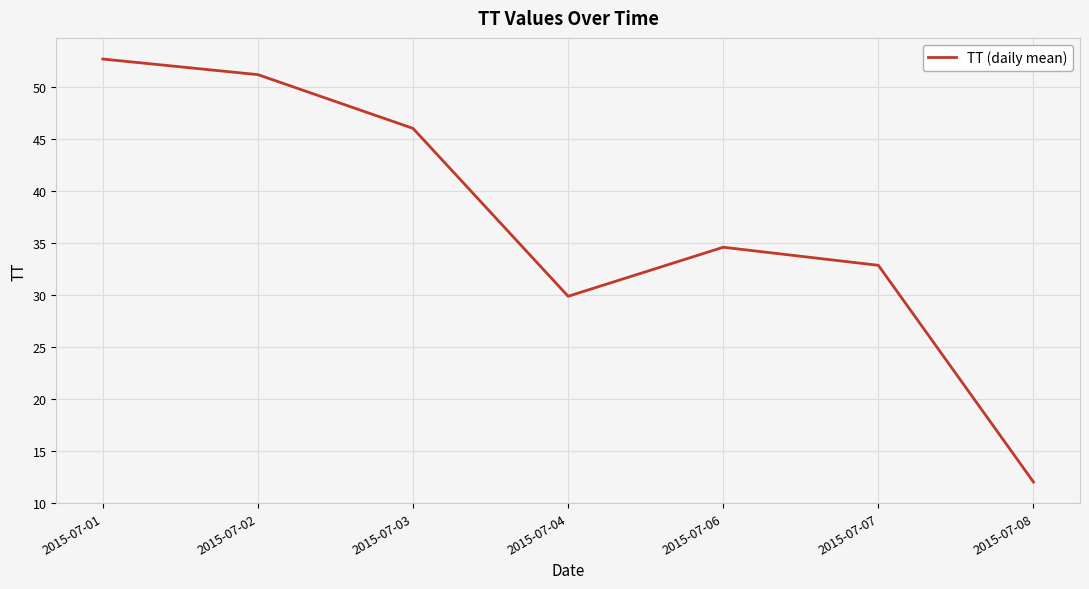

True or false: the data shows 32.8 at 2015-07-07.

True